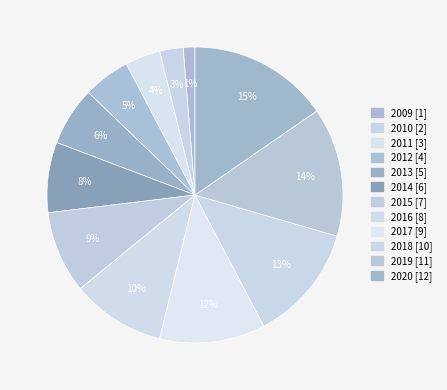

Is there any slice that represents more than half of the pie?

No